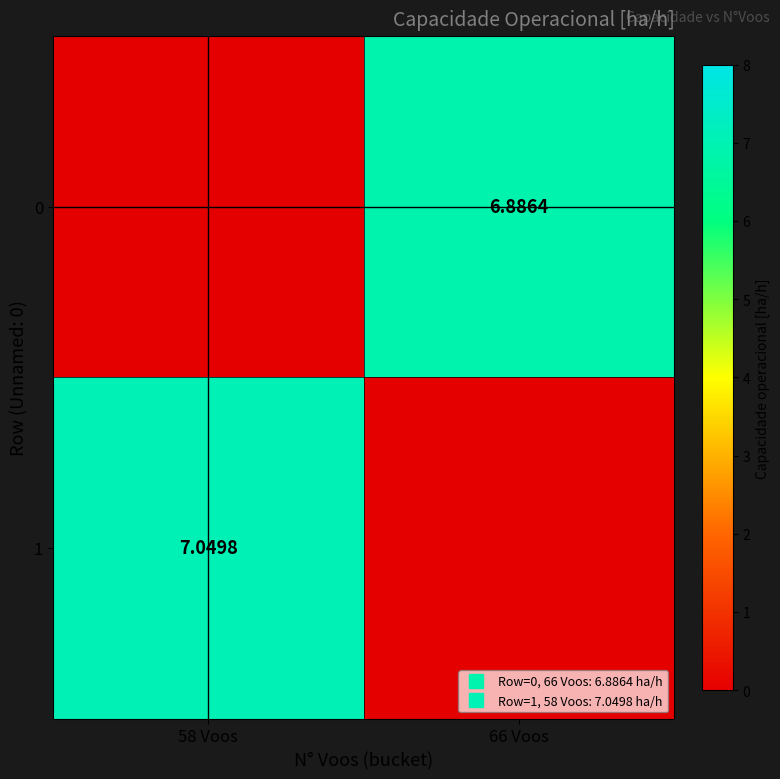

What is the total value across all series at 58 Voos?

7.0